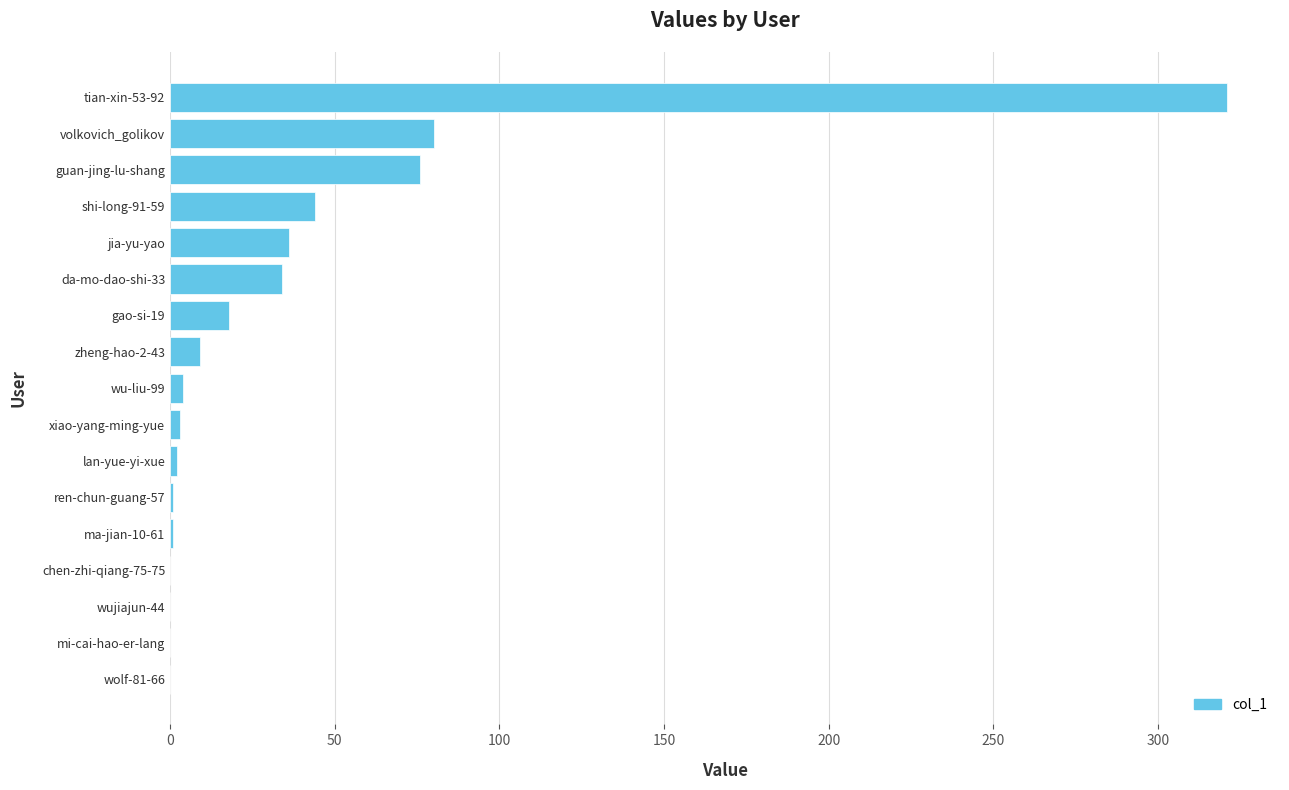

Is it true that the value at volkovich_golikov is 80?

True